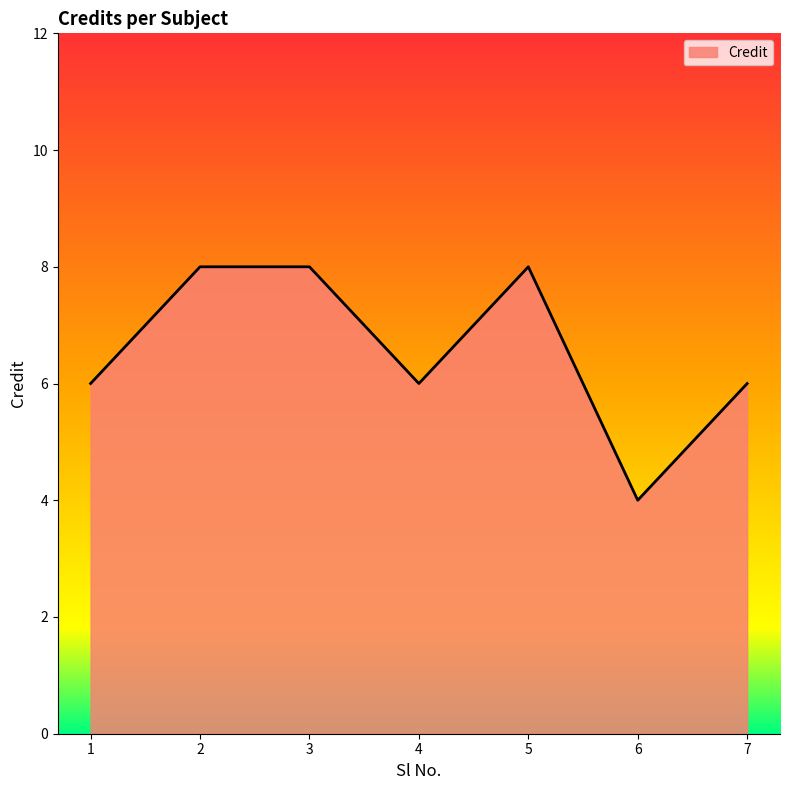

Count the values in the range 6 to 8.

6